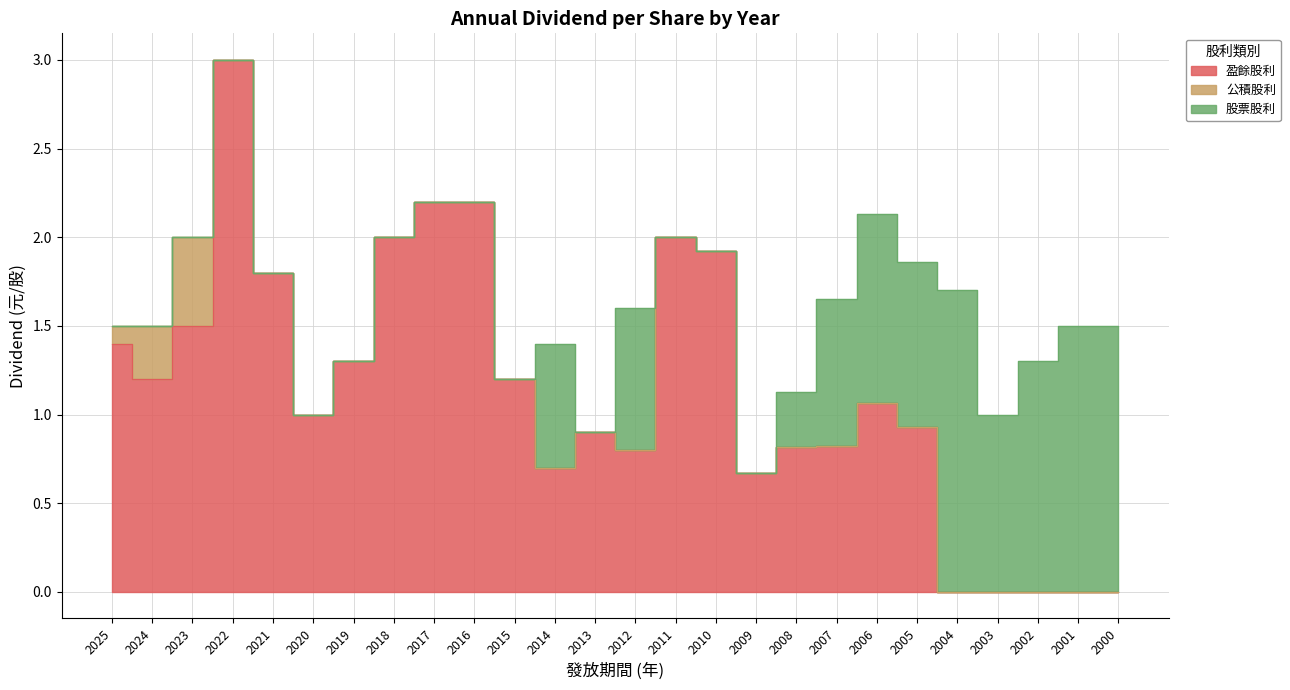

At how many categories does at least one series exceed 1?

17